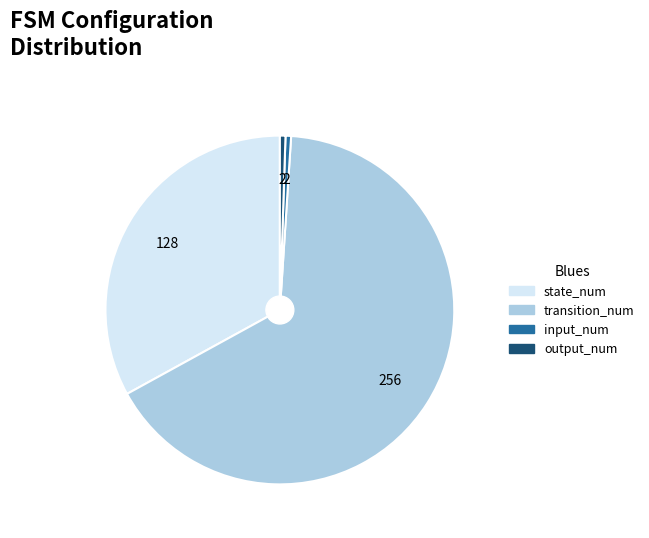

Approximately how many times larger is the value at transition_num compared to input_num?

128.0